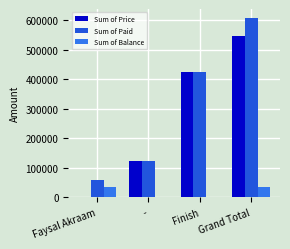

Is the value of Sum of Paid at Faysal Akraam greater than the value of Sum of Price at Grand Total?

No